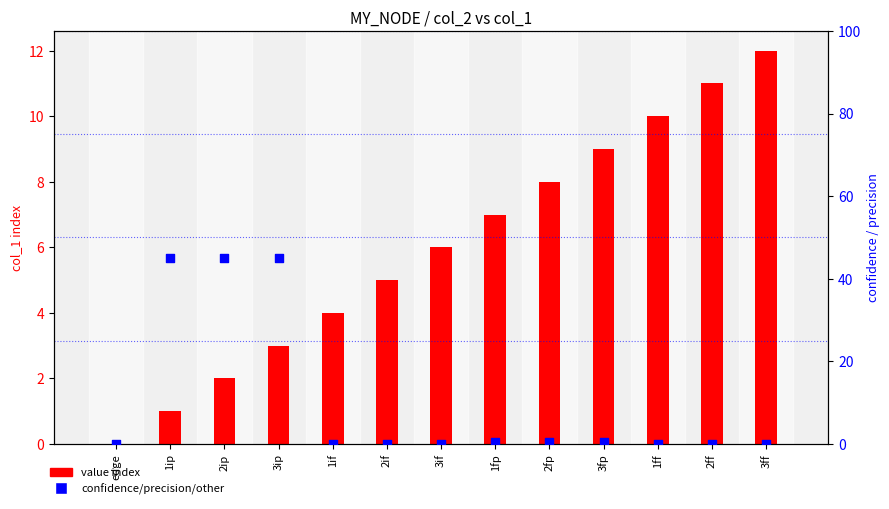

At how many categories does at least one series exceed 10?

5